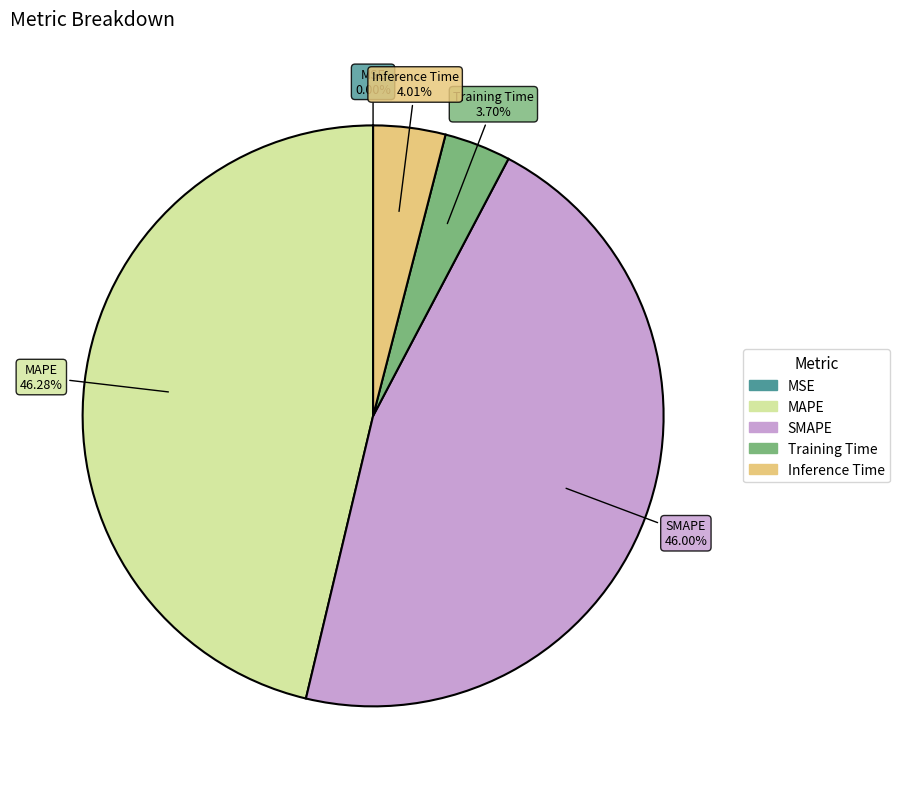

Is there a majority slice in this chart?

No